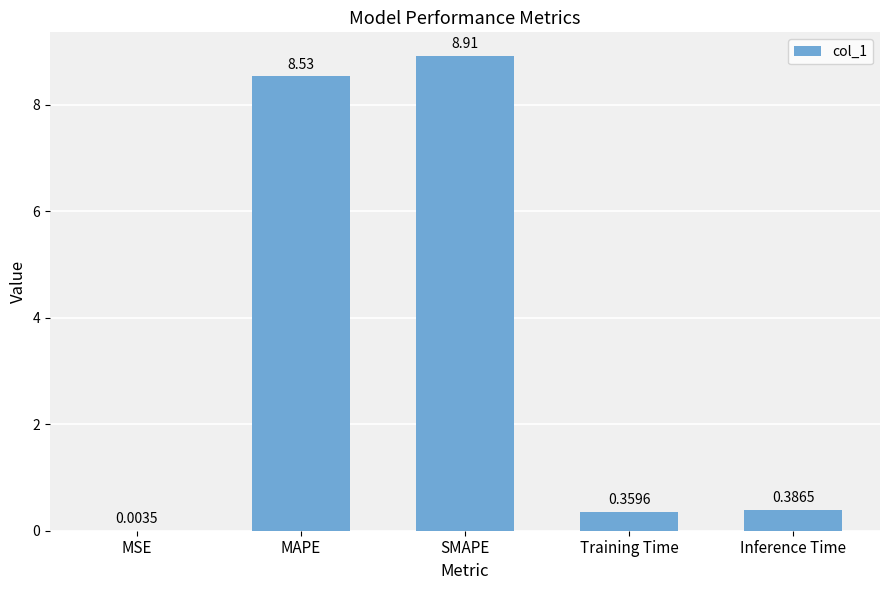

Where is the data nearest to the value 4?

Inference Time